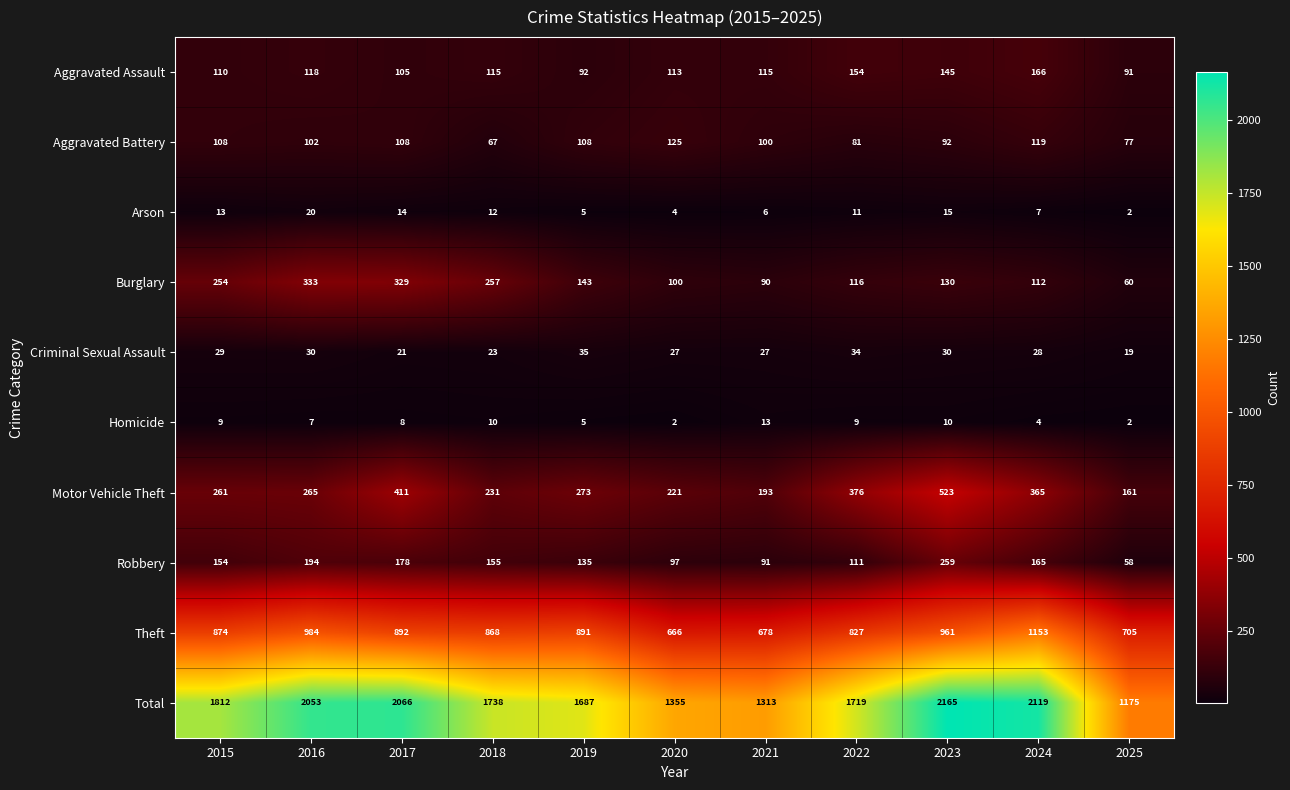

Which series has the largest total across all categories?

Total